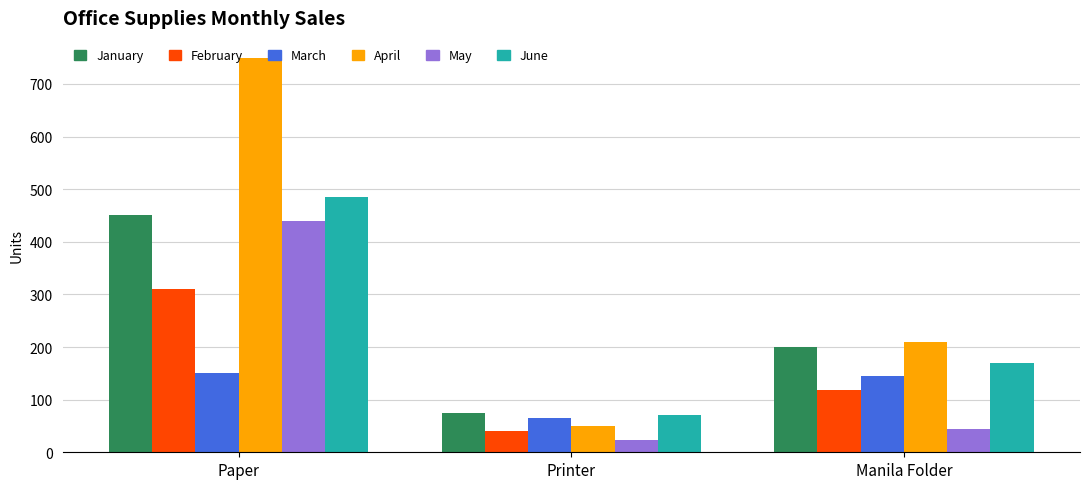

What is the difference between the maximum and minimum values in the May series?

416